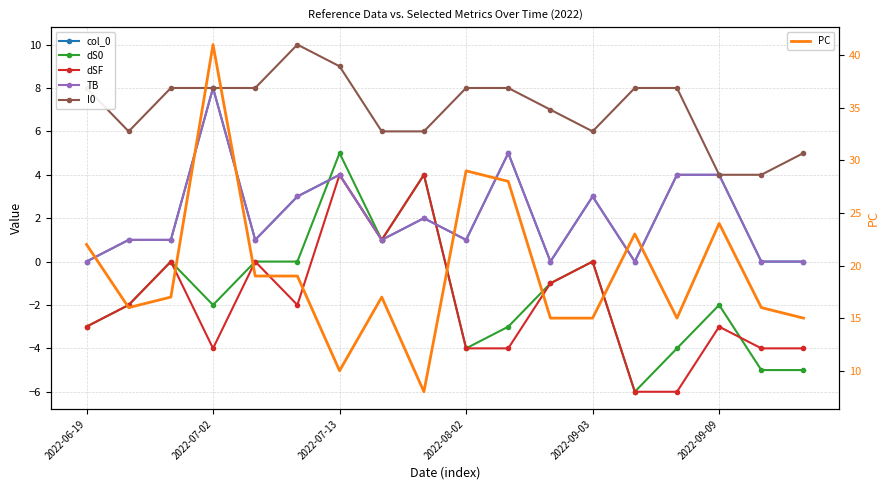

Which series has the largest total across all categories?

PC